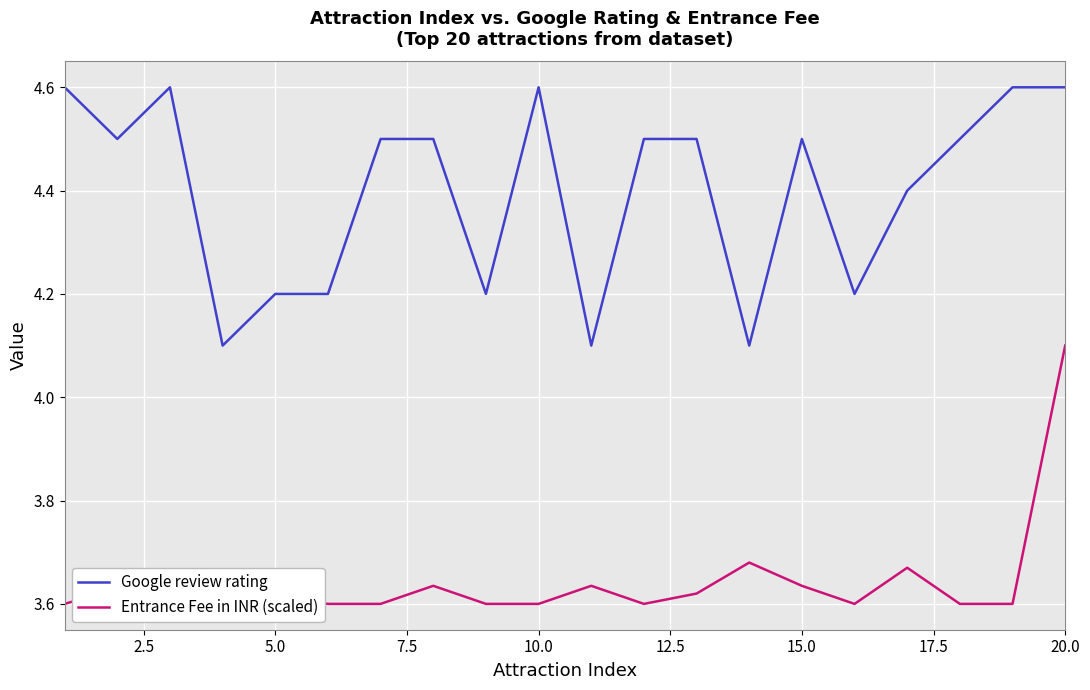

Rank the series by their average value, from lowest to highest.

Entrance Fee in INR (scaled), Google review rating